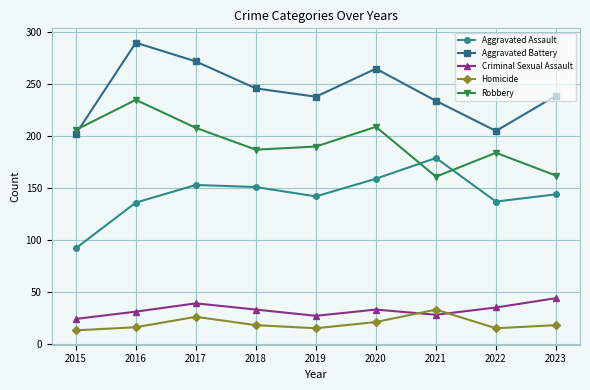

What is the maximum value for Homicide?

33